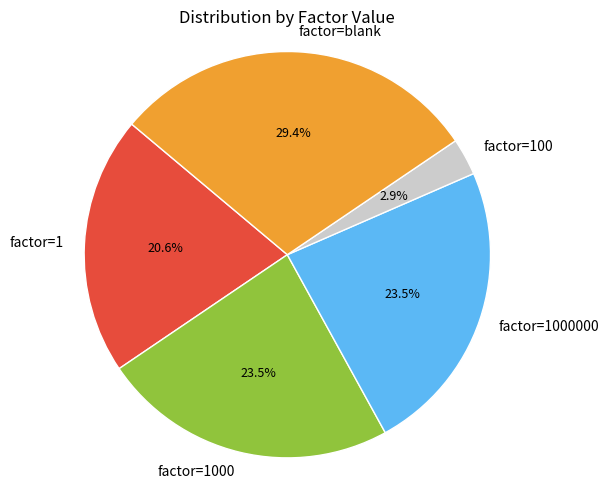

Does factor=1000 account for over 50% of the chart?

No